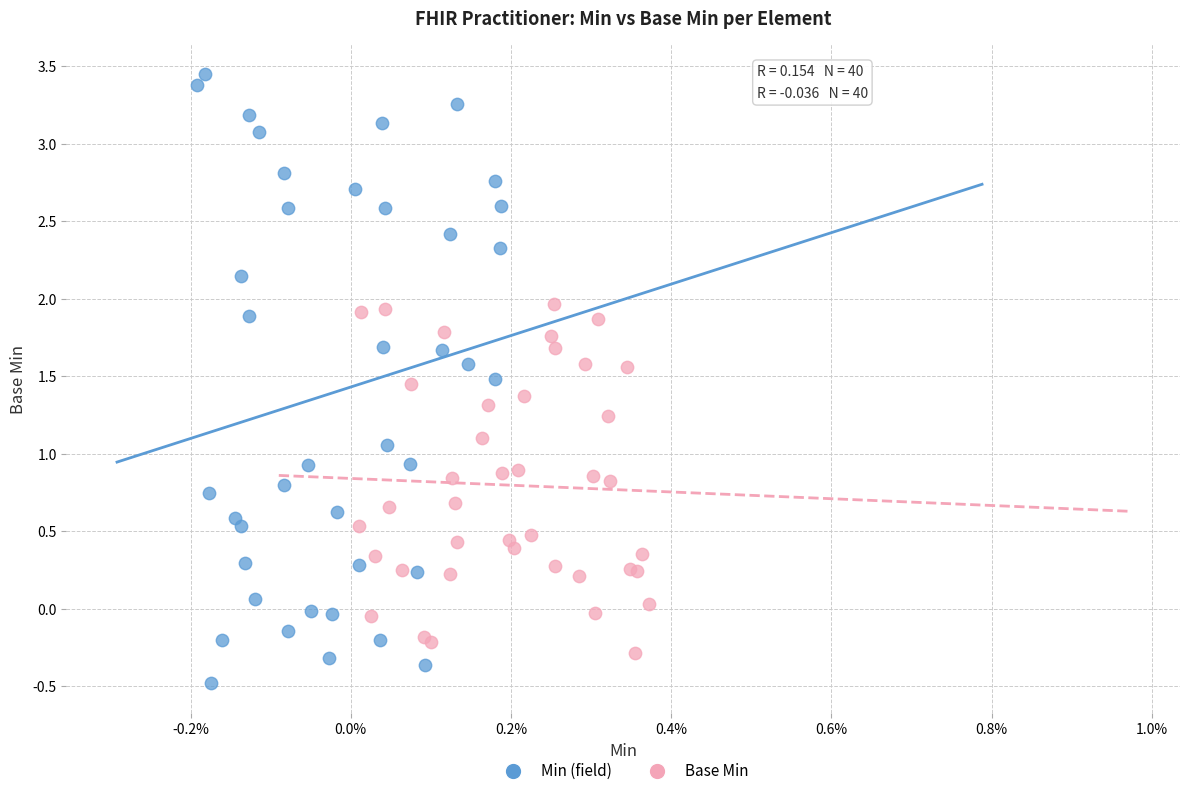

Which series contains the highest Y value?

Min (field)